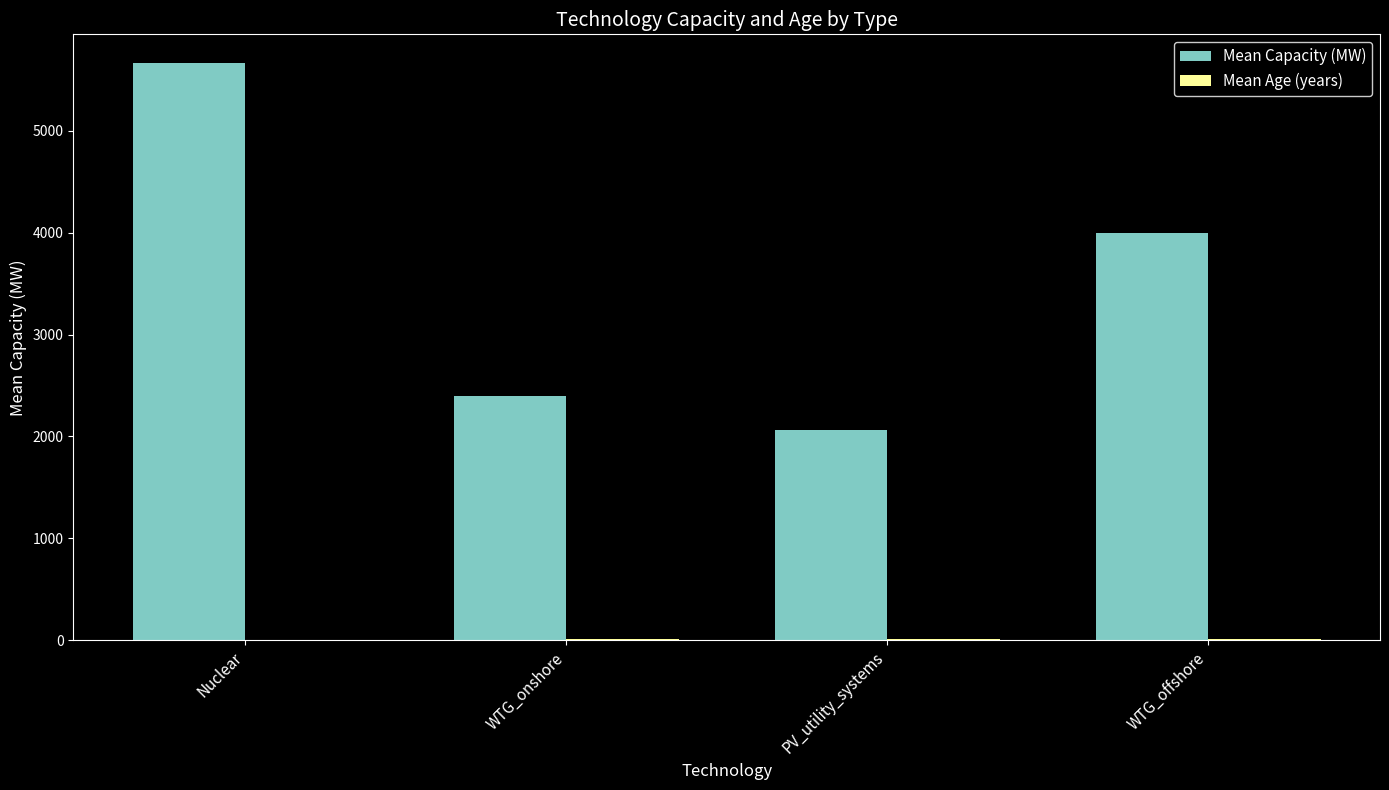

What is the total value across all series at Nuclear?

5664.9